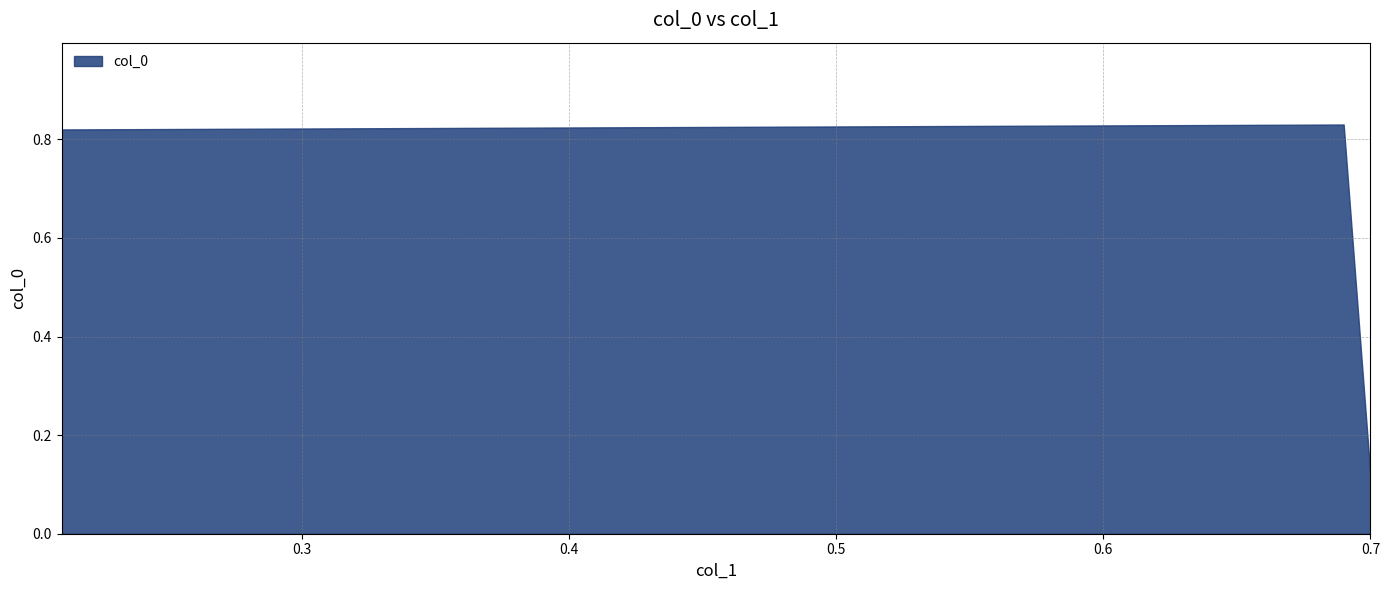

At which category does the data reach its first local peak?

0.69